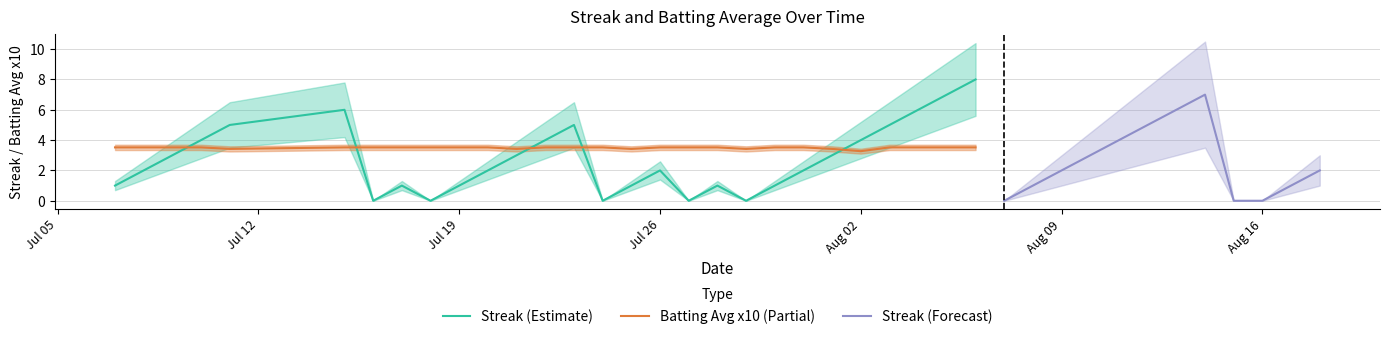

True or false: Batting Avg x10 (Partial) has a value of 4.8 at Jul 26.

False